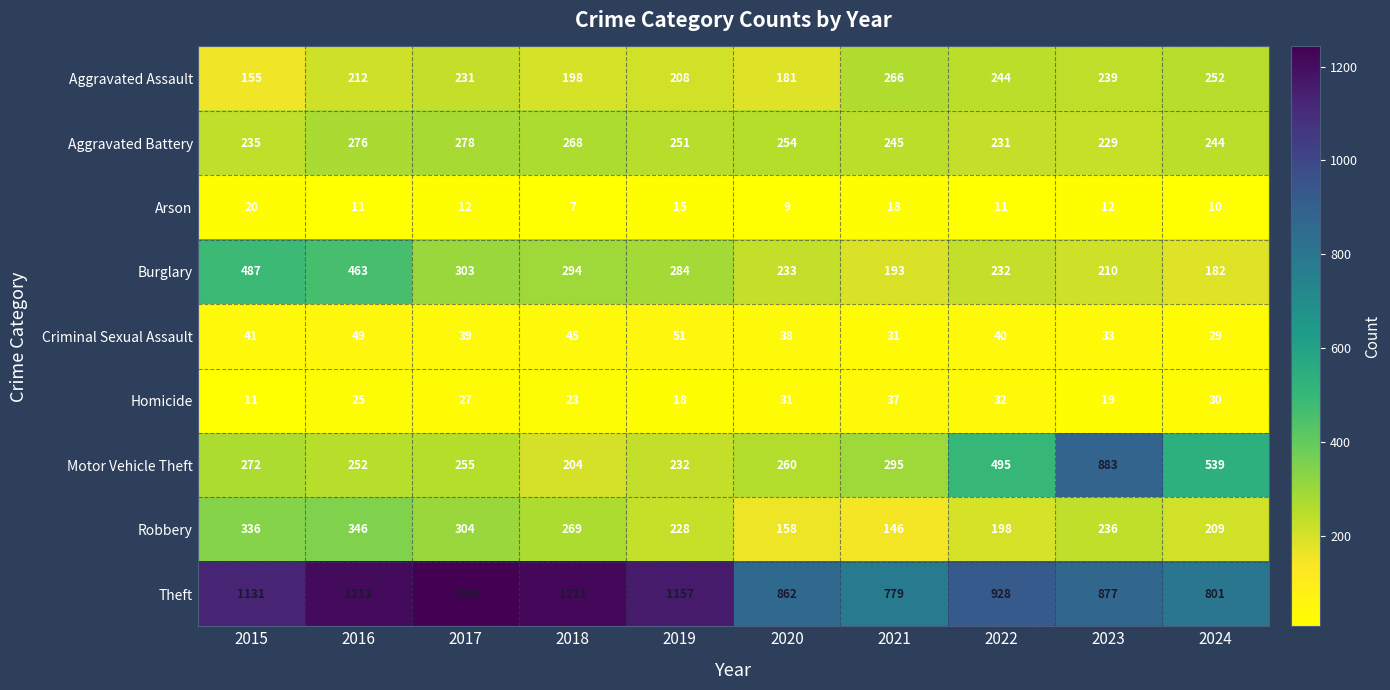

What is the sum of all Arson values?

125